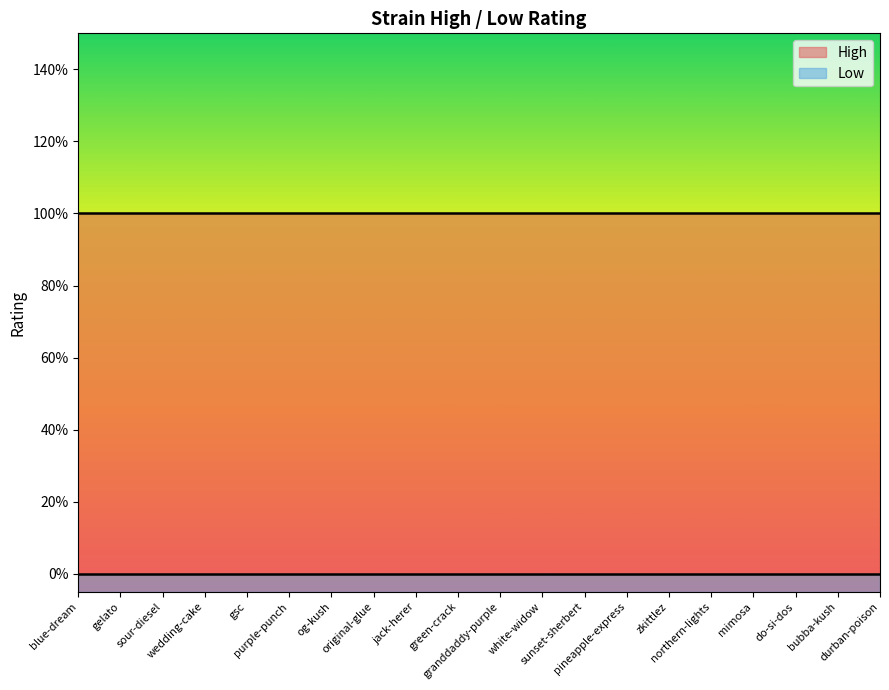

True or false: Low has a value of 0 at gsc.

True